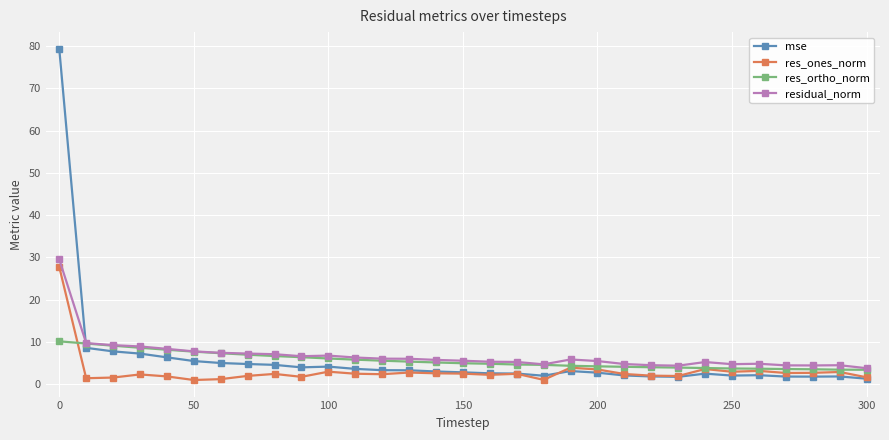

Which series has the largest range (max minus min)?

mse